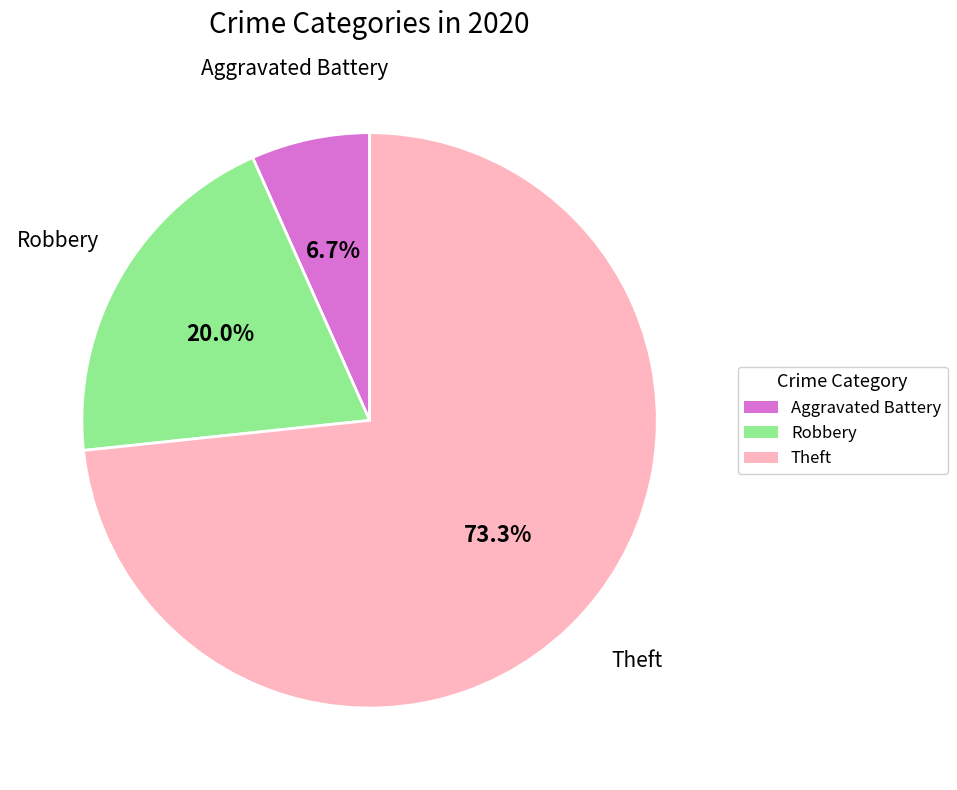

Count the number of slices in the pie.

3